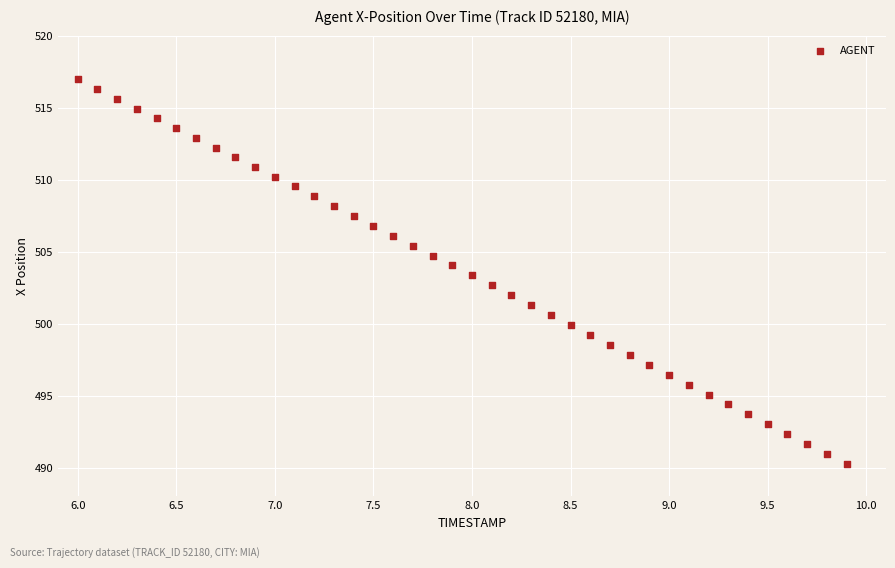

What is the range of X values (max minus min)?

3.9